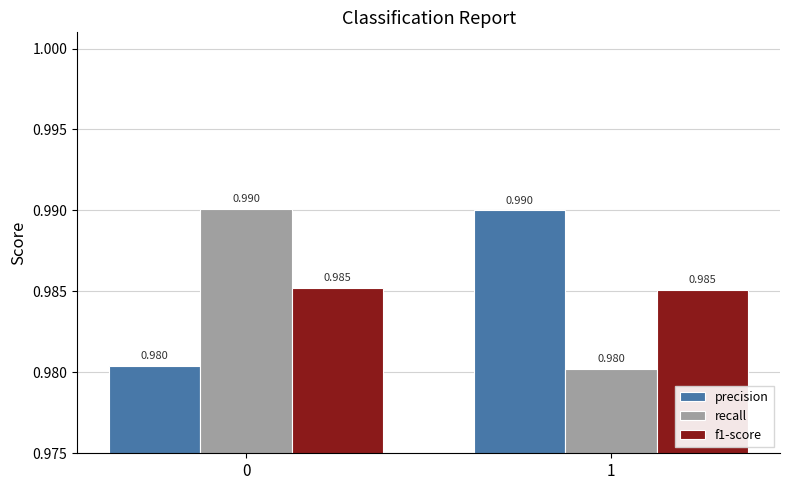

Is the value of f1-score at 1 greater than the value of recall at 0?

No